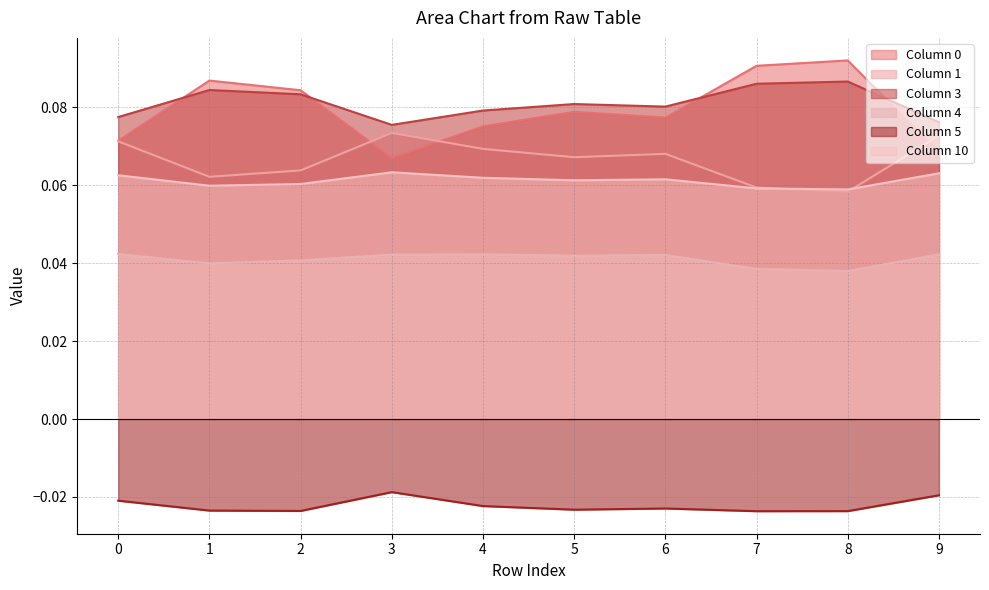

What is the sum of the 0 values at 8 and 1?

0.2